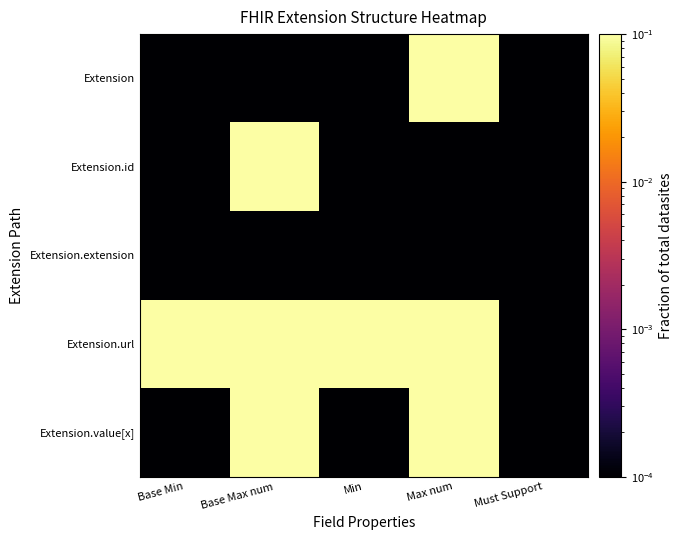

Which label corresponds to the largest value in the chart?

Max num